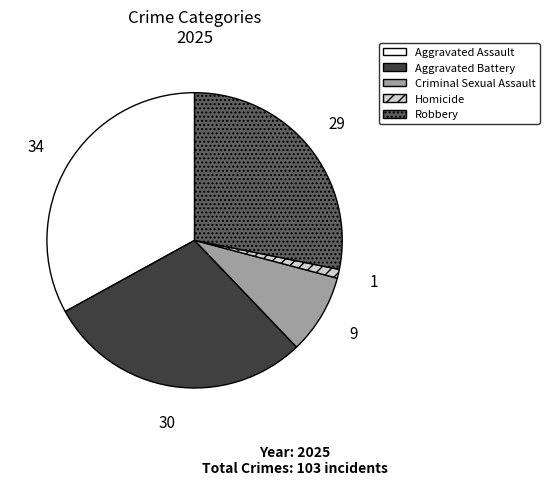

Does Aggravated Battery represent more than half of the total?

No